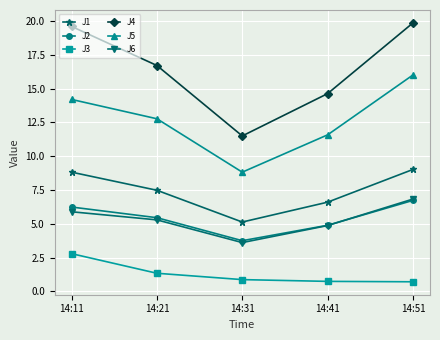

Which series changed the most between 14:21 and 14:51?

J5